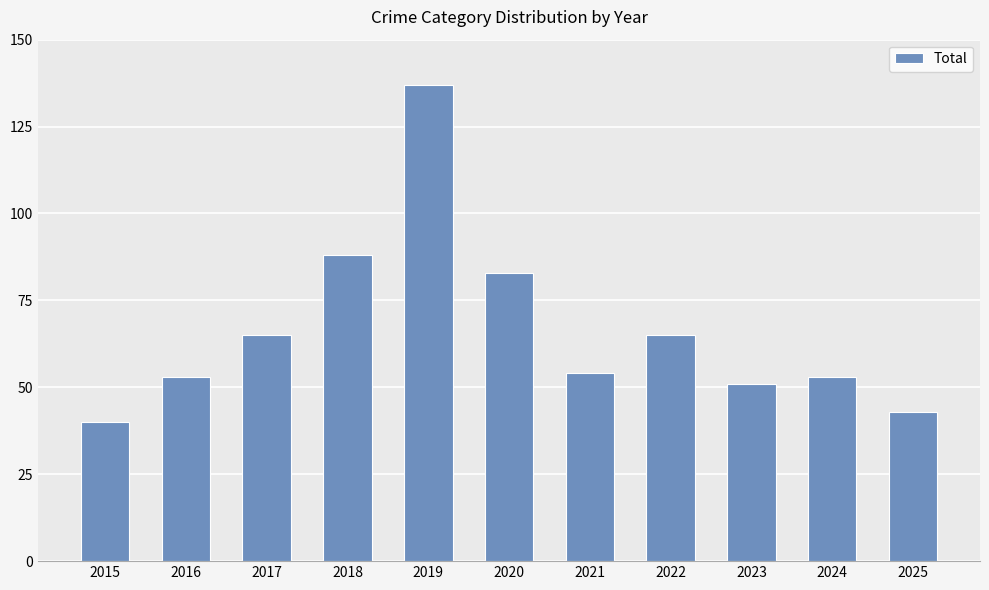

What is the difference between the second highest and second lowest values?

45